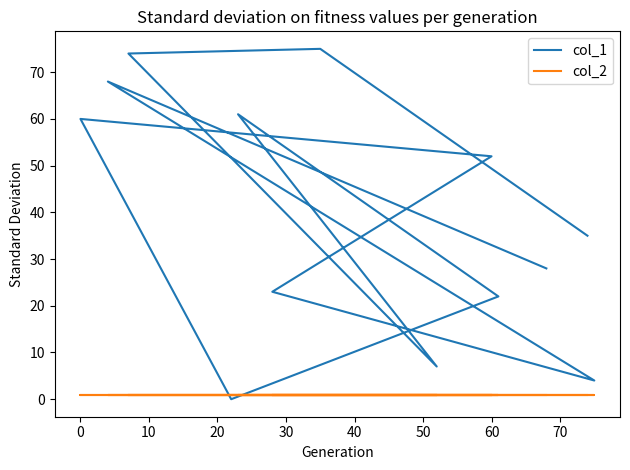

What is the sum of all col_1 values?

509